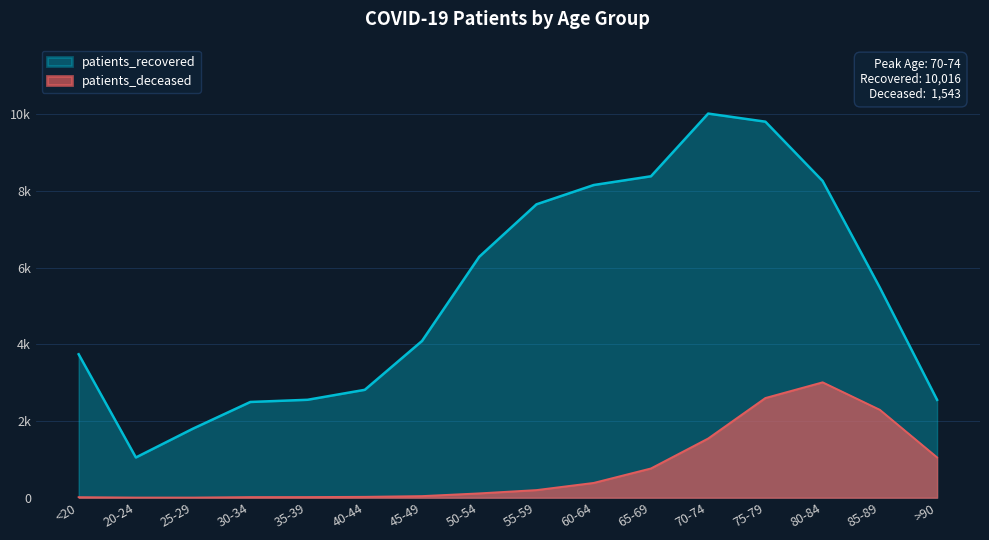

Which series has the largest range (max minus min)?

patients_recovered